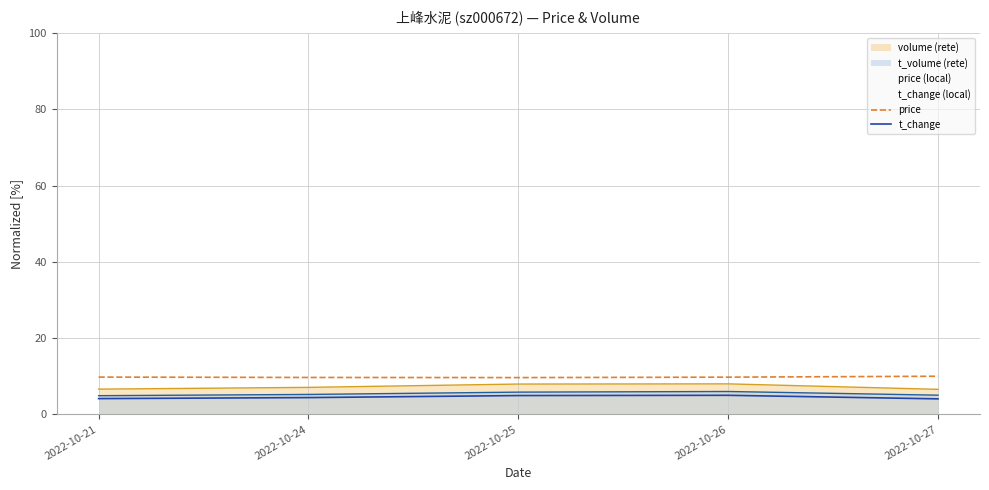

True or false: t_change and price cross at least once.

False